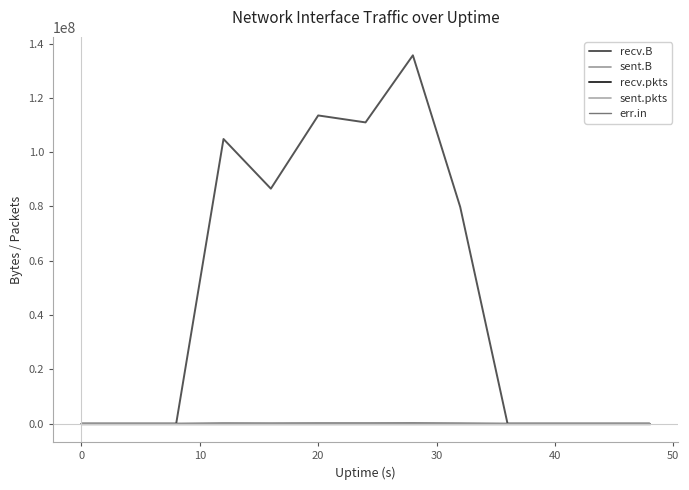

Does the chart display data point markers on the line(s)?

No